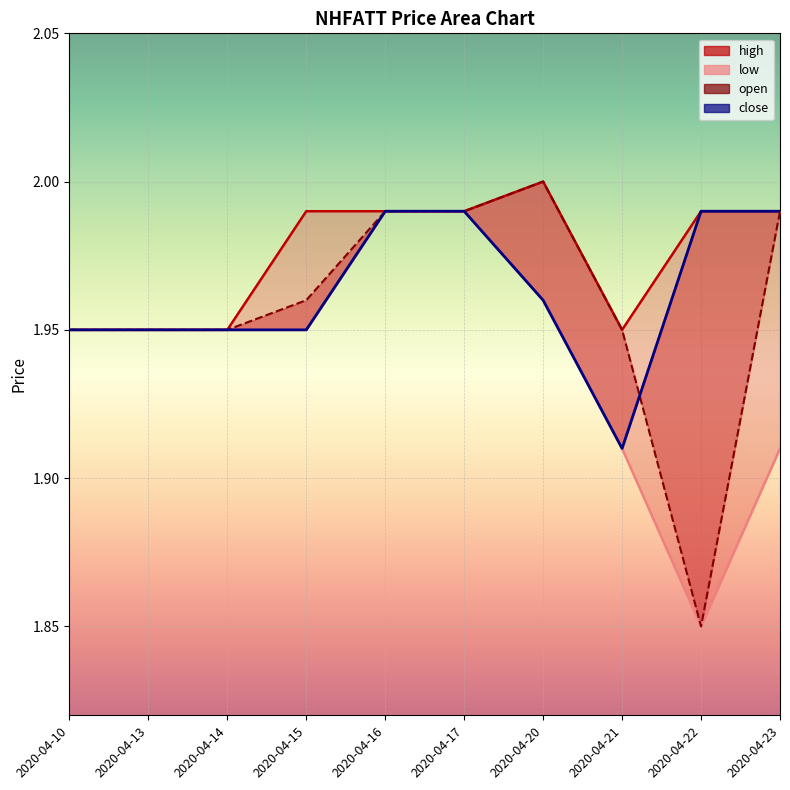

The value of close at 2020-04-14 is 1.9. True or false?

True